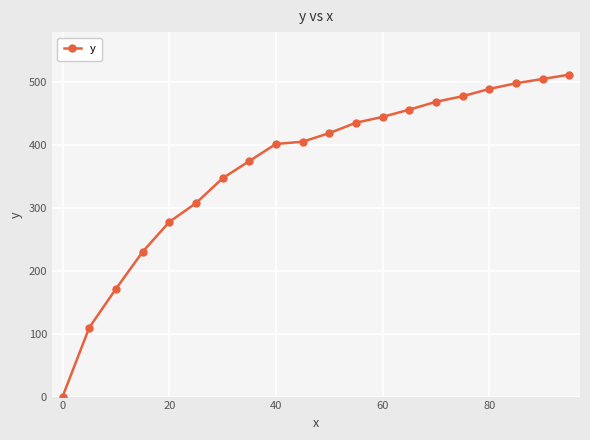

What is the value of the 8th point from the left?

374.8